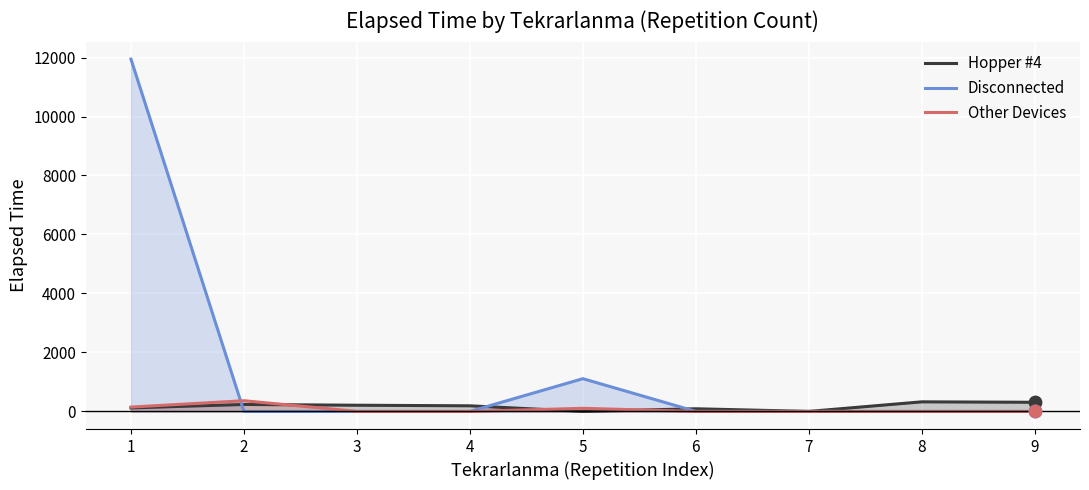

Is the value of Hopper #4 at 7 greater than the value of Disconnected at 8?

No